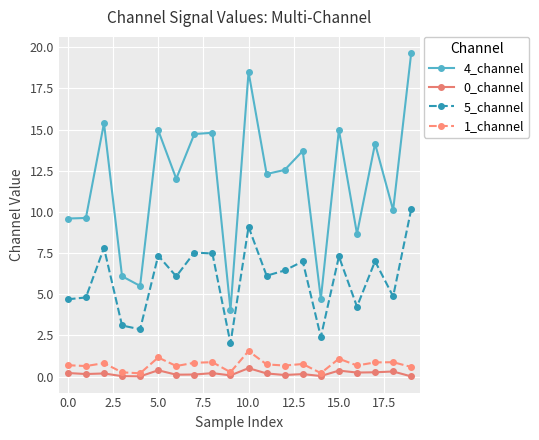

True or false: 5_channel has more than 1 points higher than both neighbors.

True